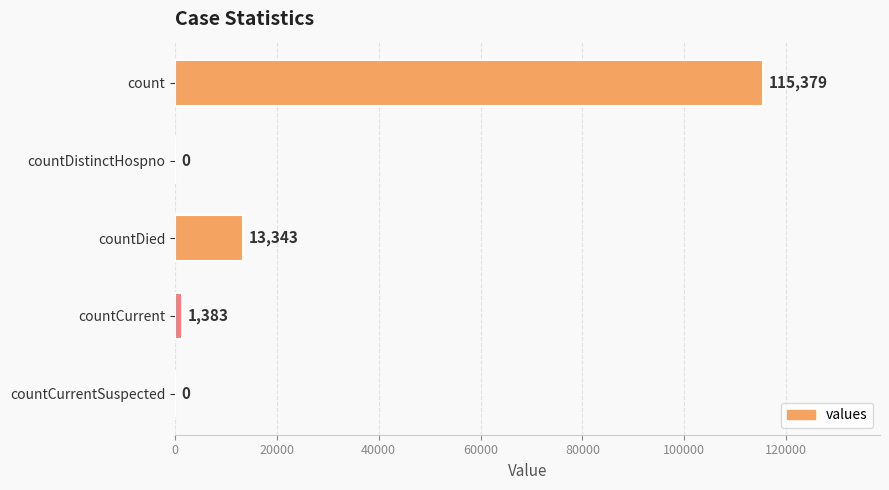

What is the change in value from count to countCurrent?

-113996